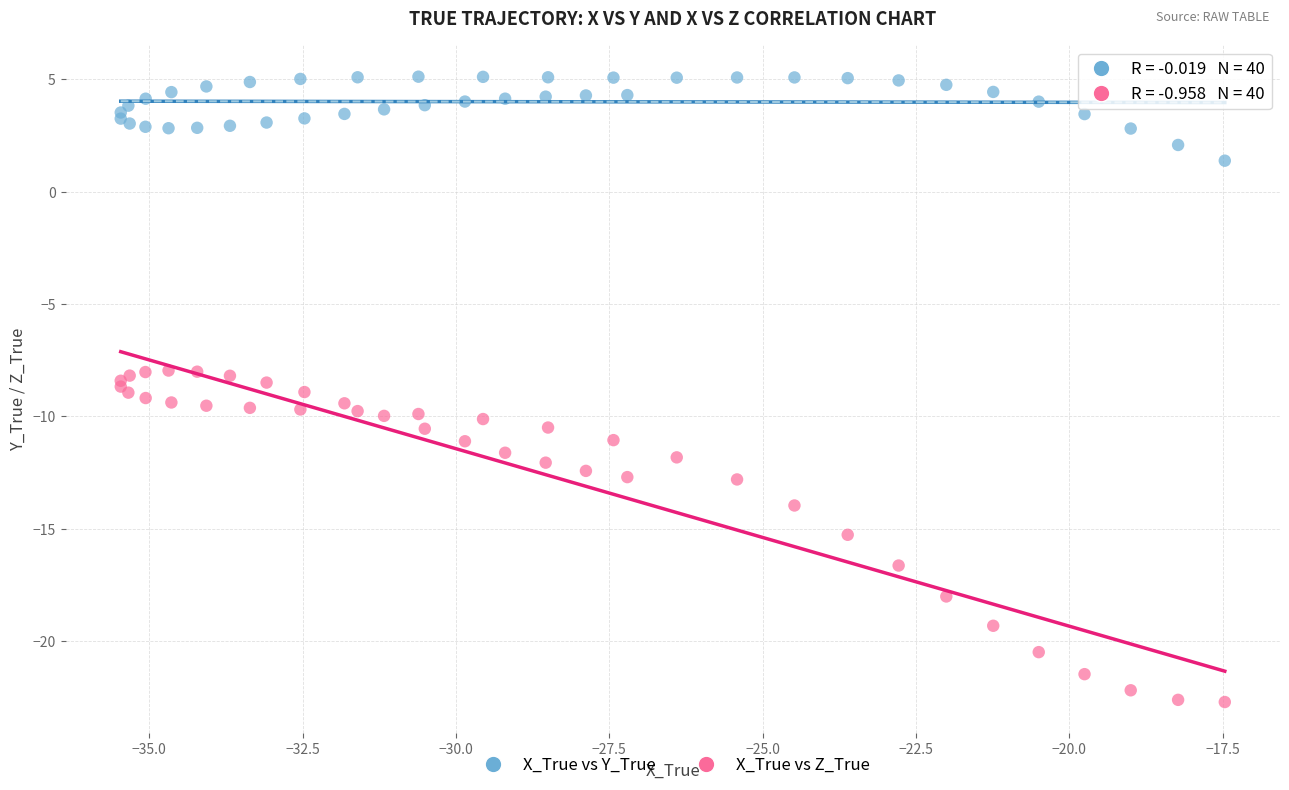

Which series reaches the minimum Y coordinate?

X_True vs Z_True